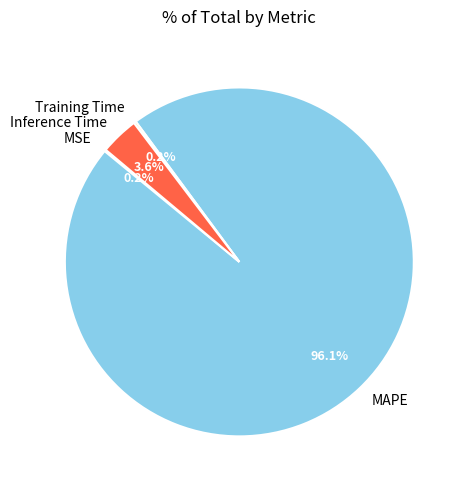

To the nearest percent, what portion does Inference Time represent?

4%